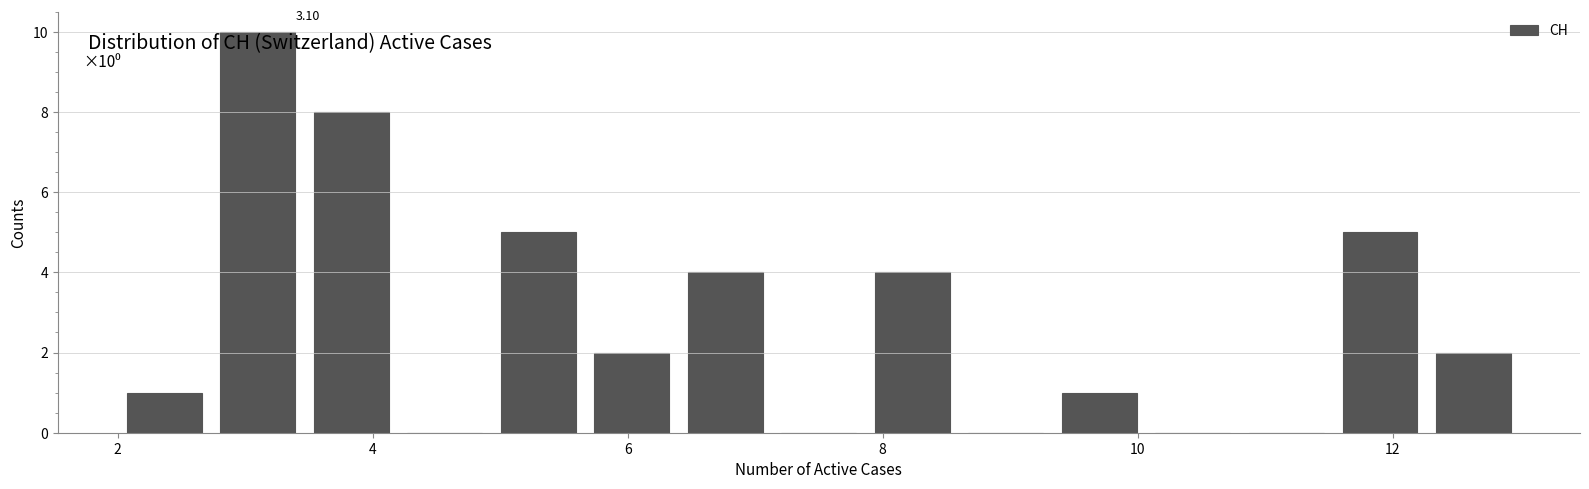

Around what value on the x-axis is the tallest bar? Give the approximate position of its centre, as read against the axis.

3.2